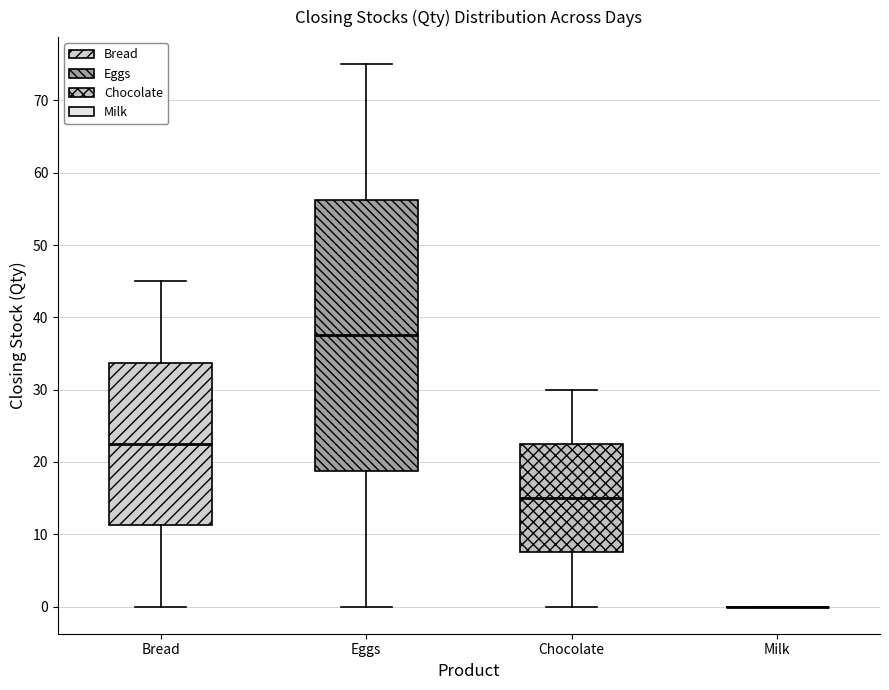

Reading left to right, read every box against the y-axis: the position of its median line, the range the box covers, and the ends of its whiskers. The values are not printed on the chart, so give them approximately, as read against the axis.

Bread: median 23, box 11 to 34, whiskers 0 to 45
Eggs: median 38, box 19 to 56, whiskers 0 to 75
Chocolate: median 15, box 8 to 23, whiskers 0 to 30
Milk: box collapsed to a line at 0, whiskers 0 to 0